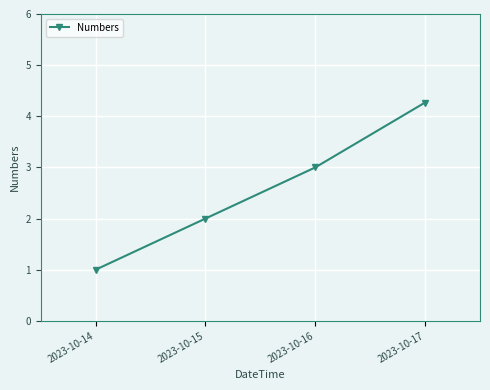

List the labels in order of value, largest first.

2023-10-17, 2023-10-16, 2023-10-15, 2023-10-14